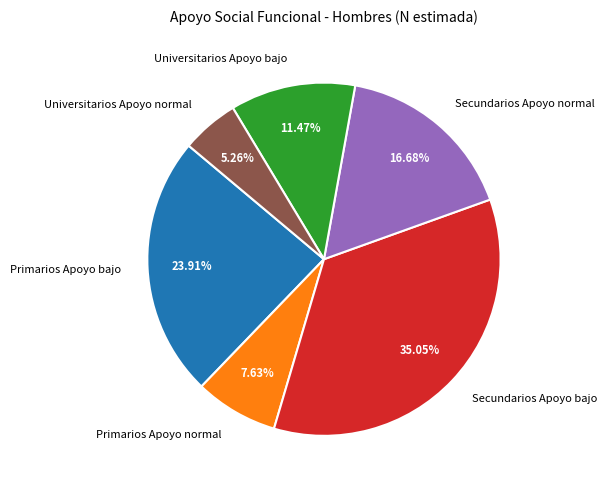

Between Universitarios Apoyo normal and Universitarios Apoyo bajo, which is larger?

Universitarios Apoyo bajo